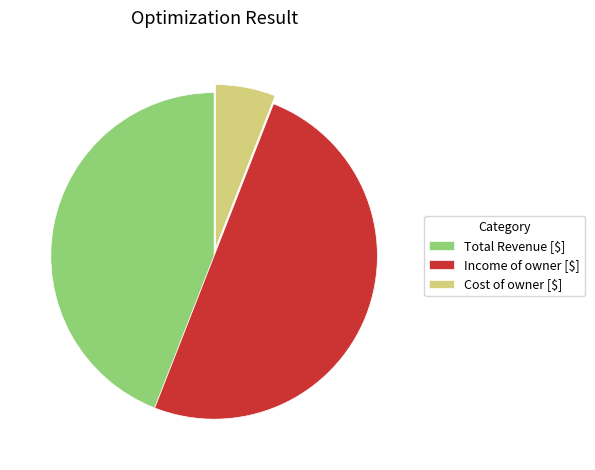

Does Total Revenue [$] account for over 50% of the chart?

No